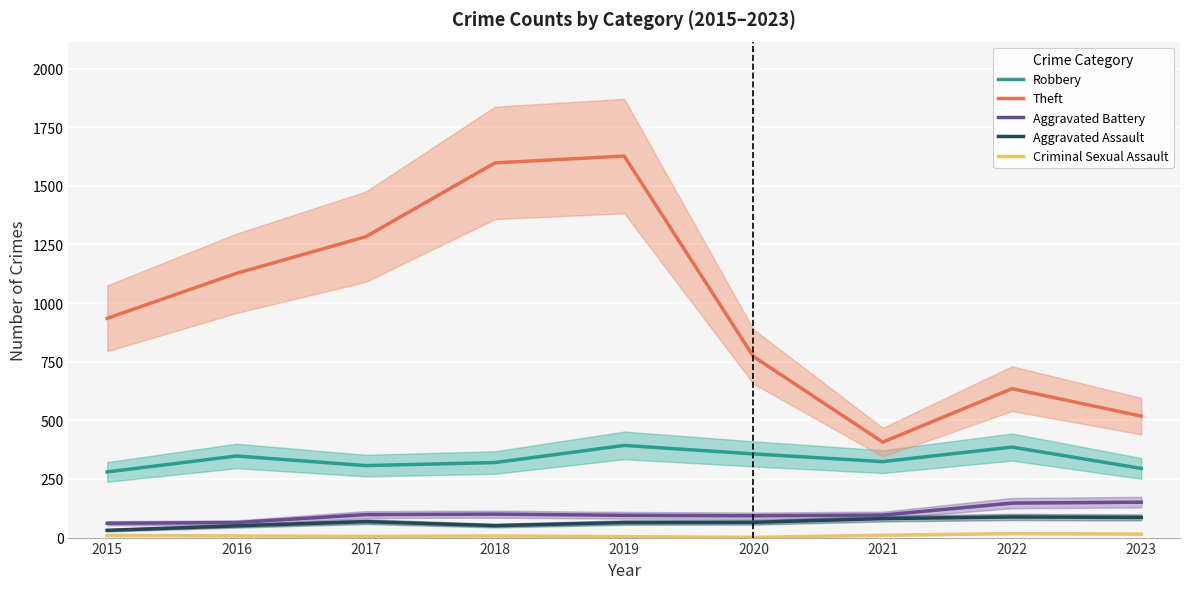

What is the difference between the maximum and minimum values in the Theft series?

1220